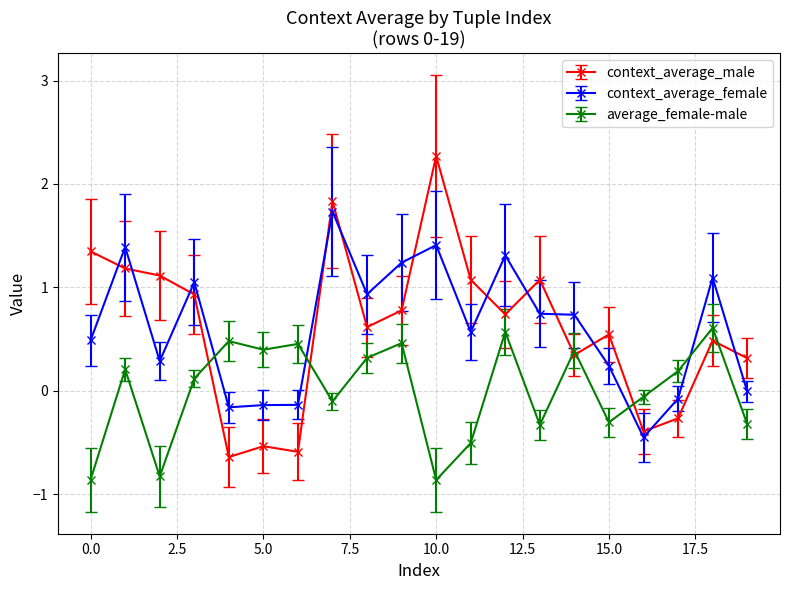

True or false: average_female-male has more than 1 points higher than both neighbors.

True